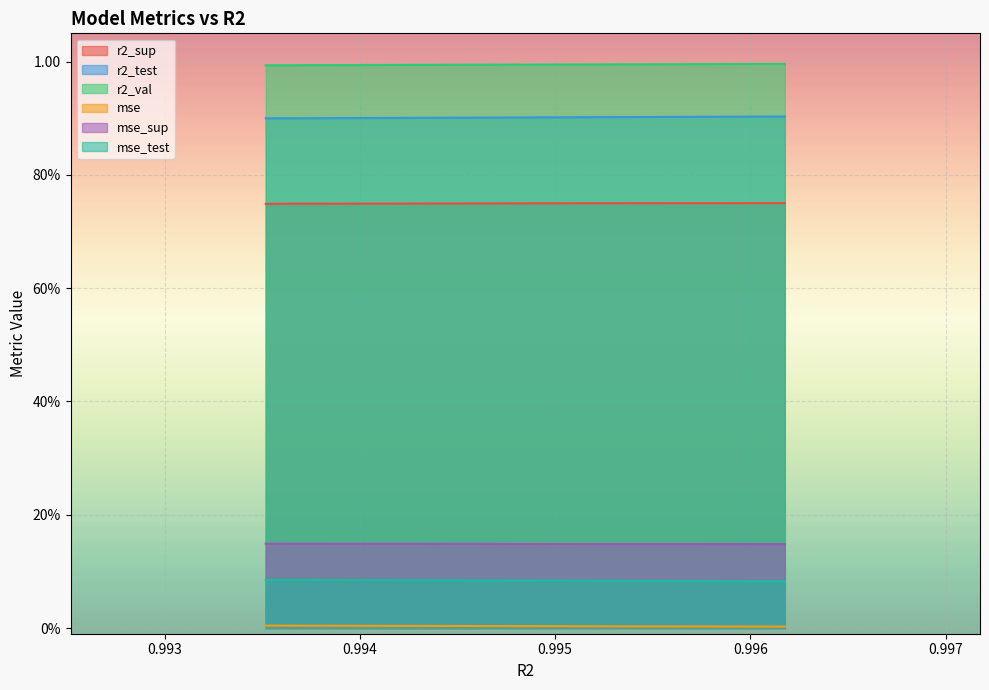

What is the value of the mse_sup point at the 7th from the left?

0.1